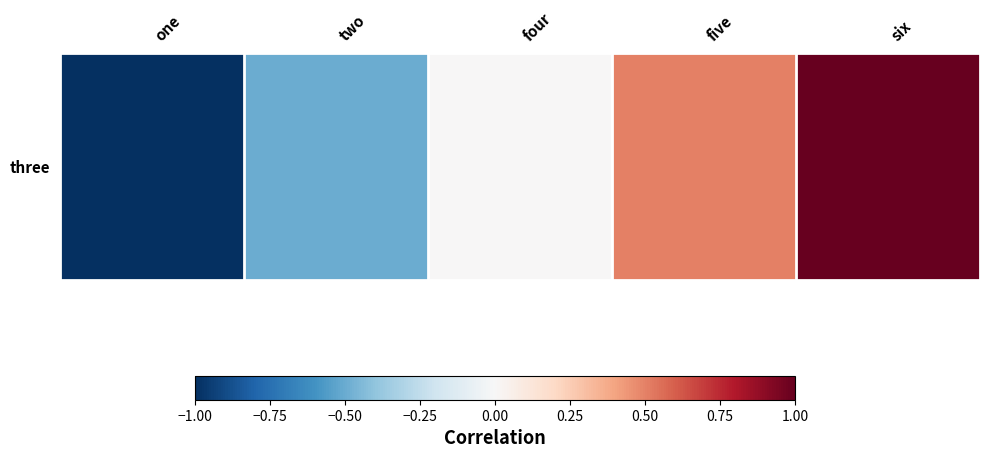

Rank the categories by value from lowest to highest.

one, two, four, five, six